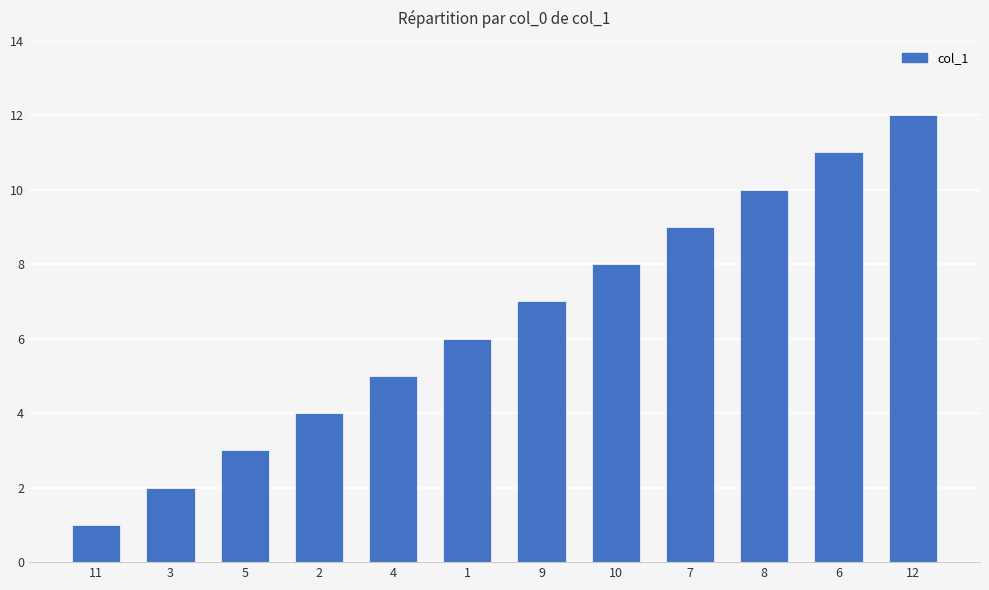

What is the maximum value shown in the chart?

12